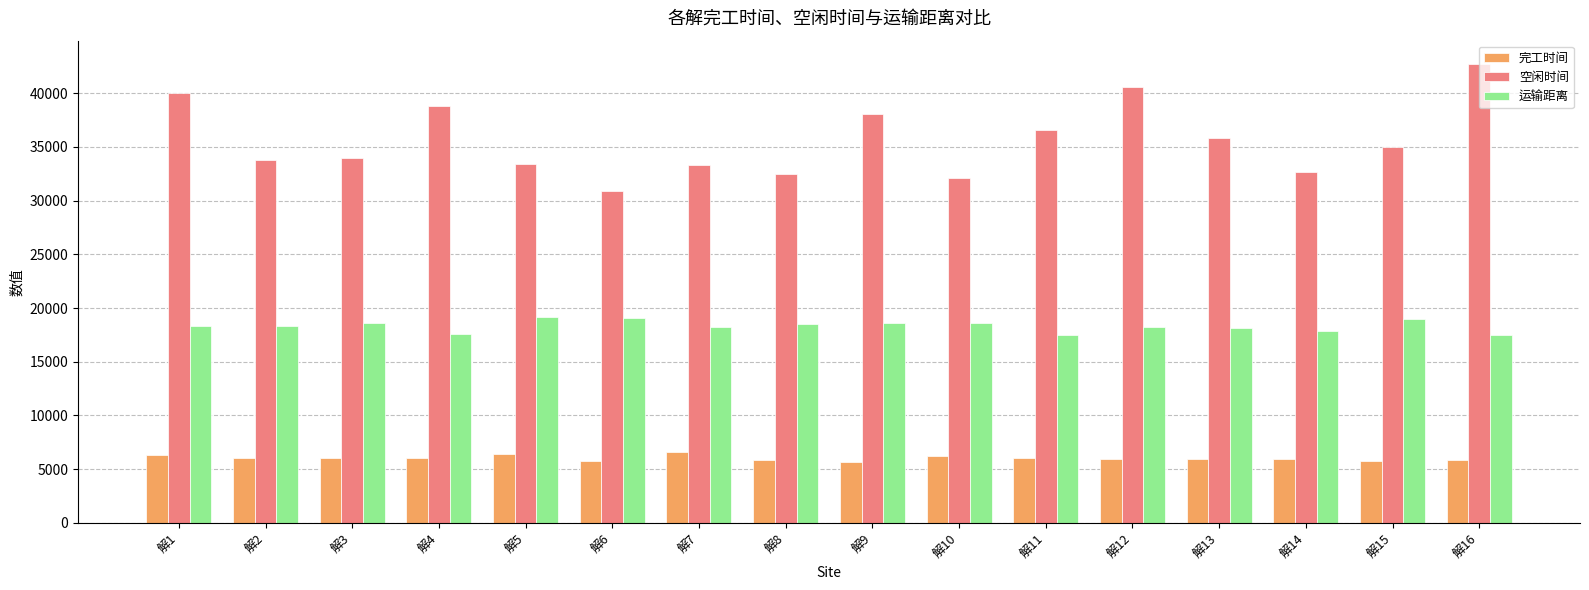

What is the total value across all series at 解9?

62321.3